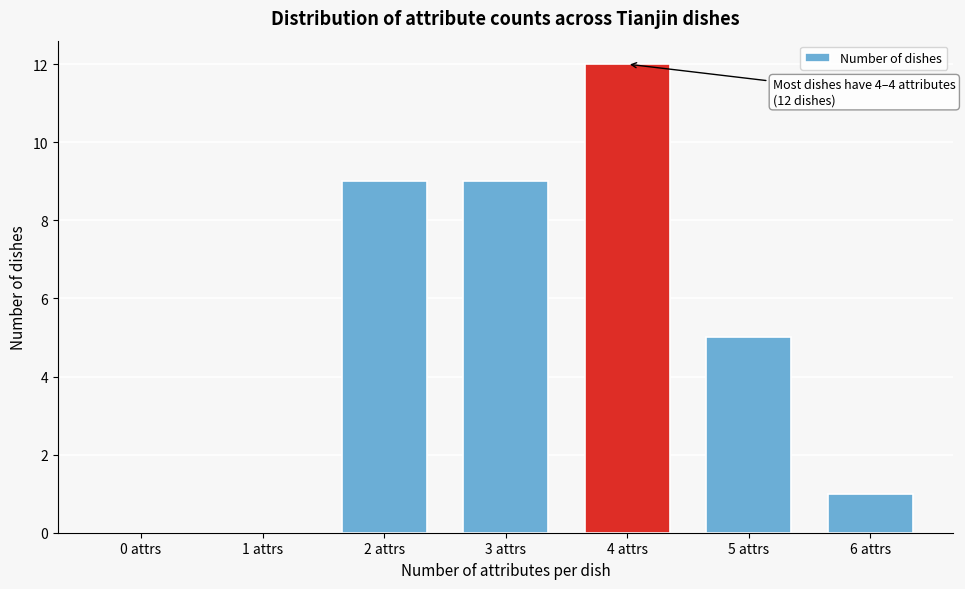

Reading left to right, transcribe all the data shown in this chart.

0 attrs=0	1 attrs=0	2 attrs=9	3 attrs=9	4 attrs=12	5 attrs=5	6 attrs=1